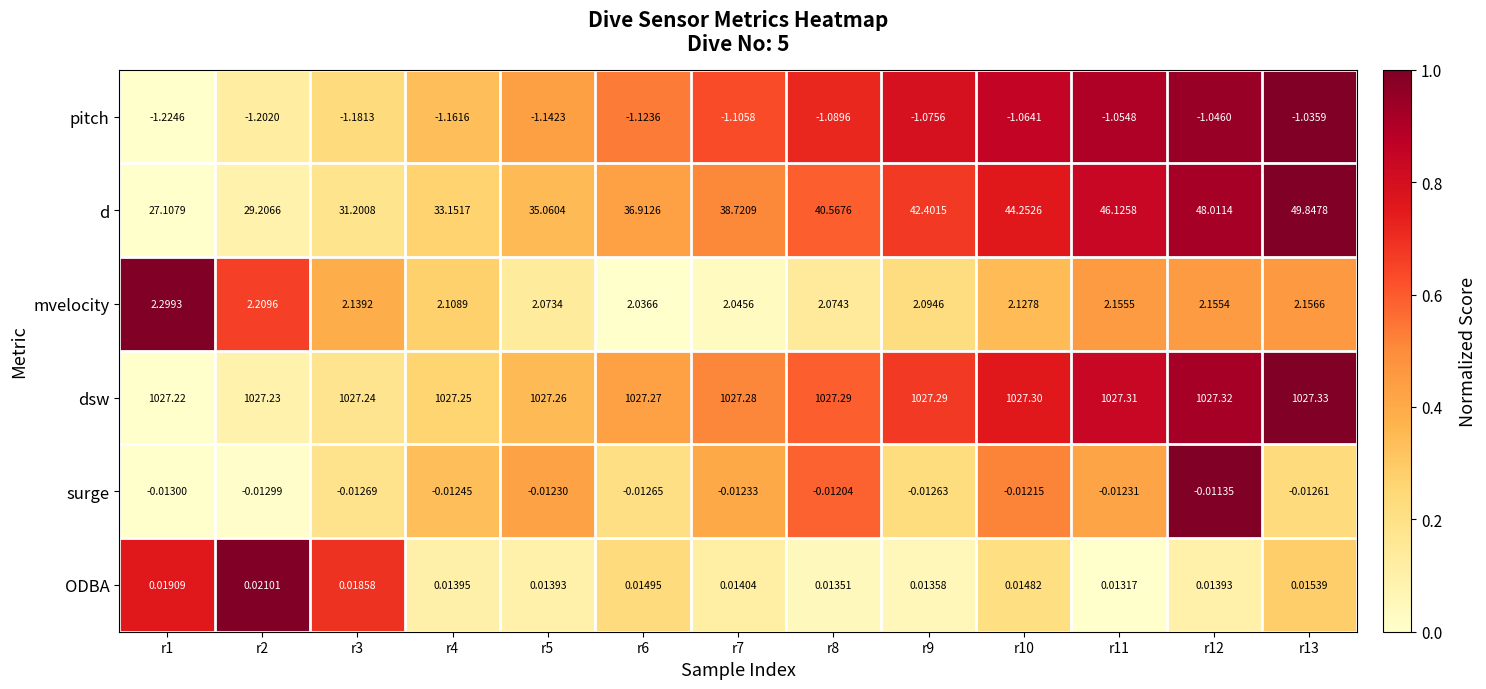

Between r7 and r13, which series saw the biggest shift?

d